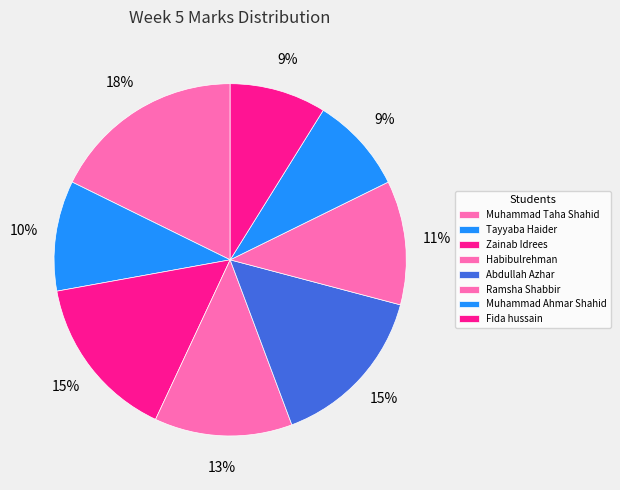

To the nearest percent, what is the combined percentage of Zainab Idrees and Tayyaba Haider?

25%